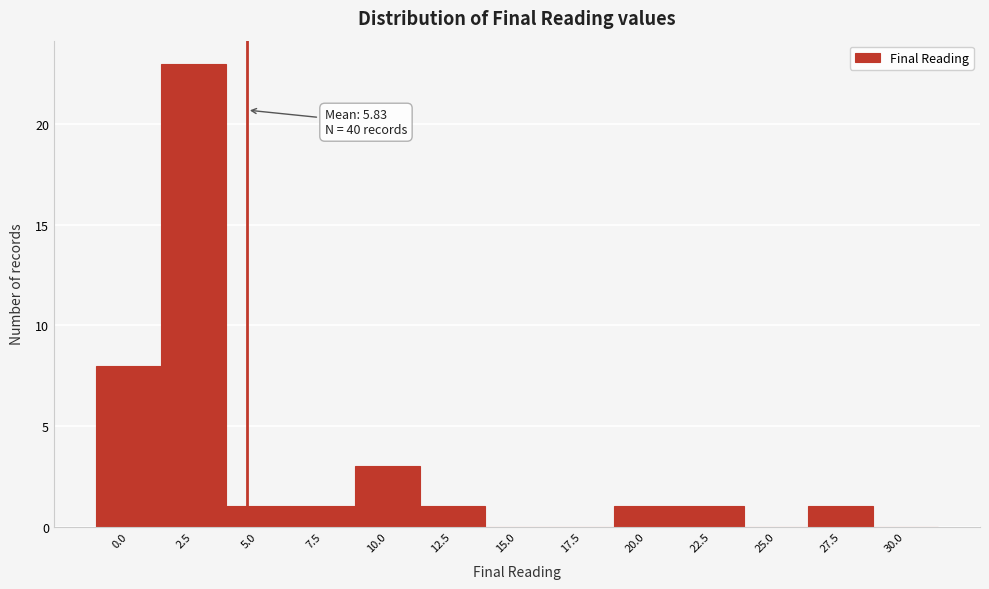

Reading left to right, what are all the values shown in this chart?

0.0=8	2.5=23	5.0=1	7.5=1	10.0=3	12.5=1	15.0=0	17.5=0	20.0=1	22.5=1	25.0=0	27.5=1	30.0=0